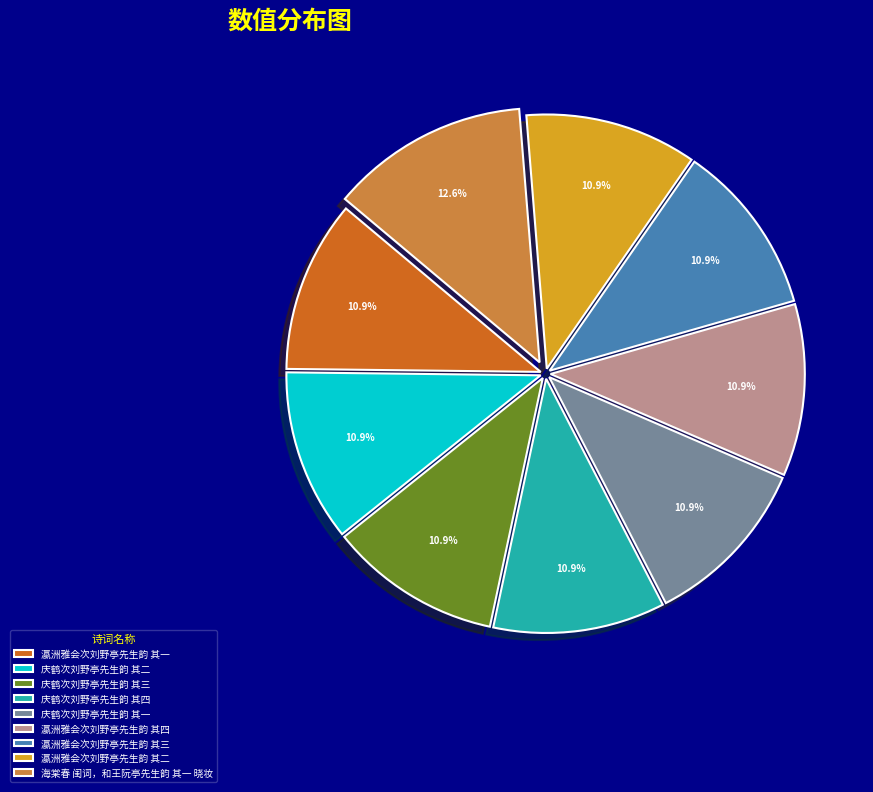

Between 庆鹤次刘野亭先生韵 其一 and 海棠春 闺词，和王阮亭先生韵 其一 晓妆, which is larger?

海棠春 闺词，和王阮亭先生韵 其一 晓妆